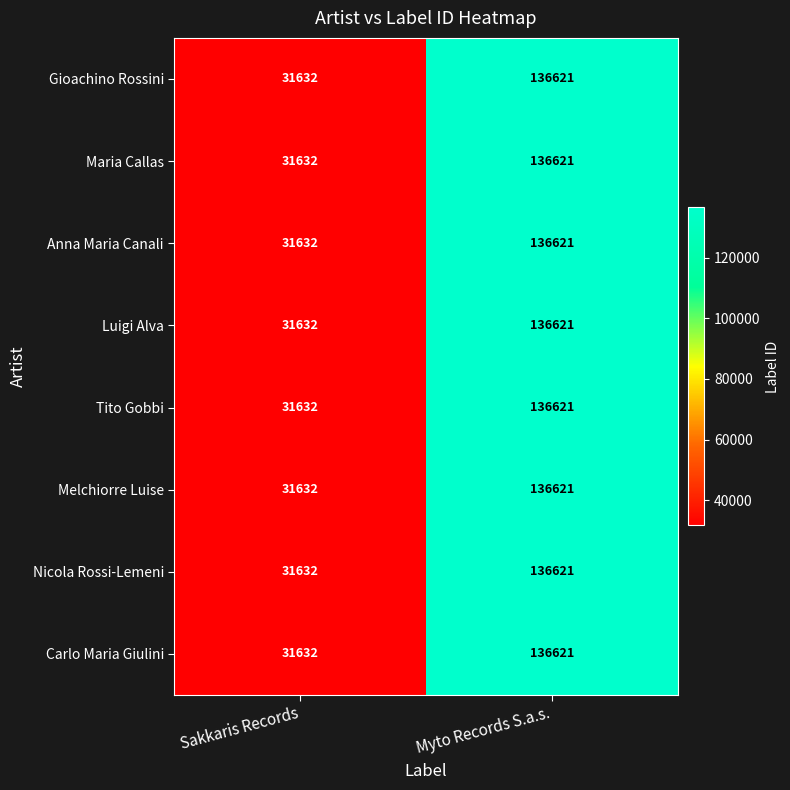

At which category does the chart reach its peak across all series?

Myto Records S.a.s.